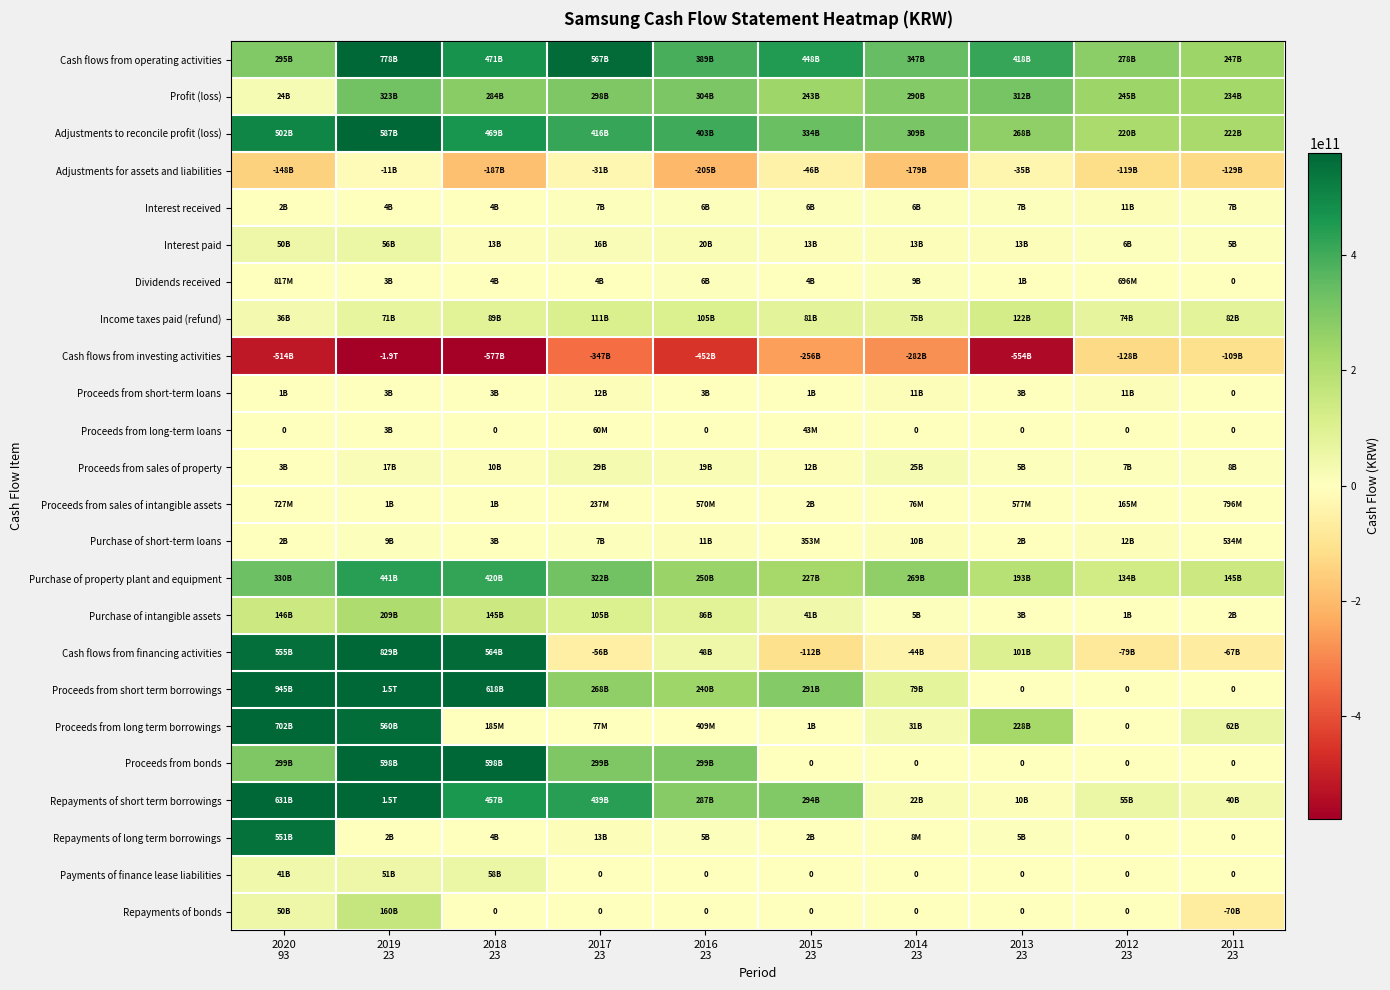

What is the maximum value shown in the chart?

1511173192152